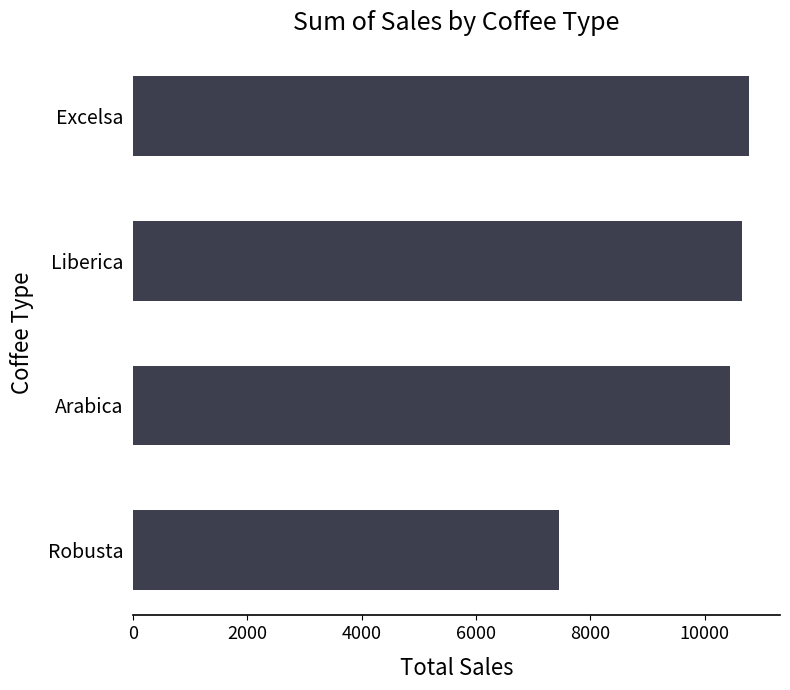

The chart shows a value of 10441.4 at Arabica. True or false?

True